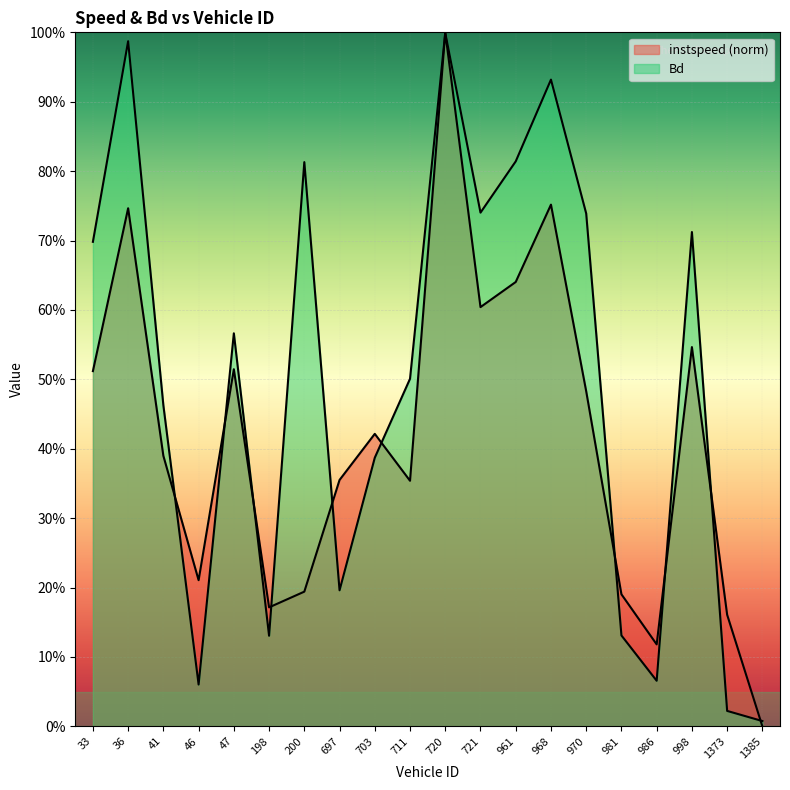

After their last crossing, which series has the higher values: instspeed or Bd?

Bd